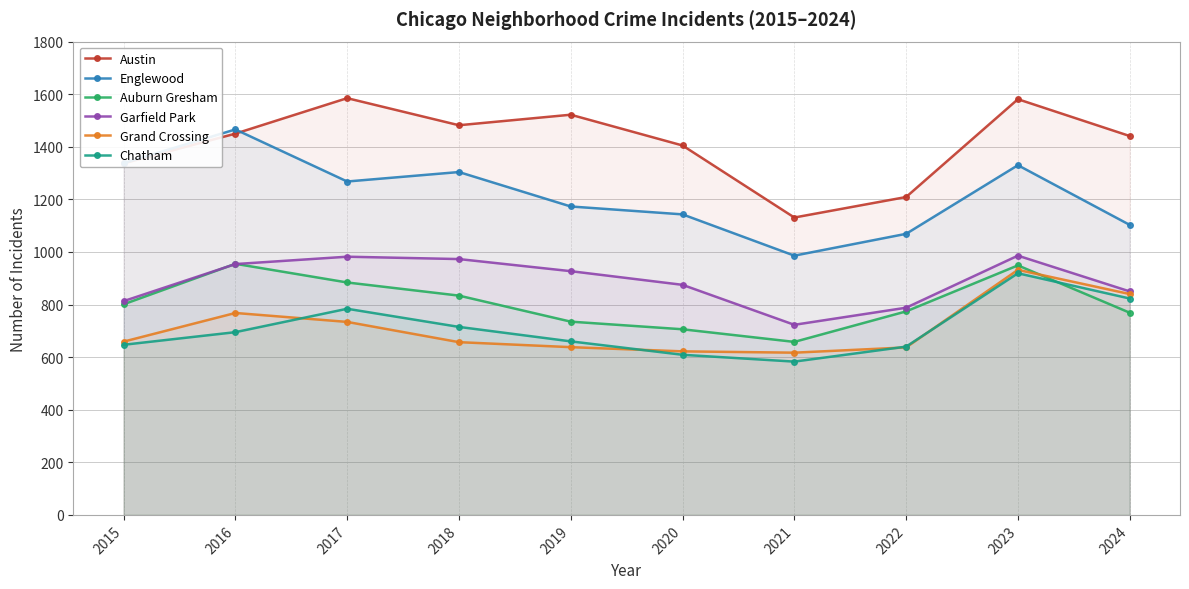

What is the difference between the maximum and minimum values in the Garfield Park series?

263